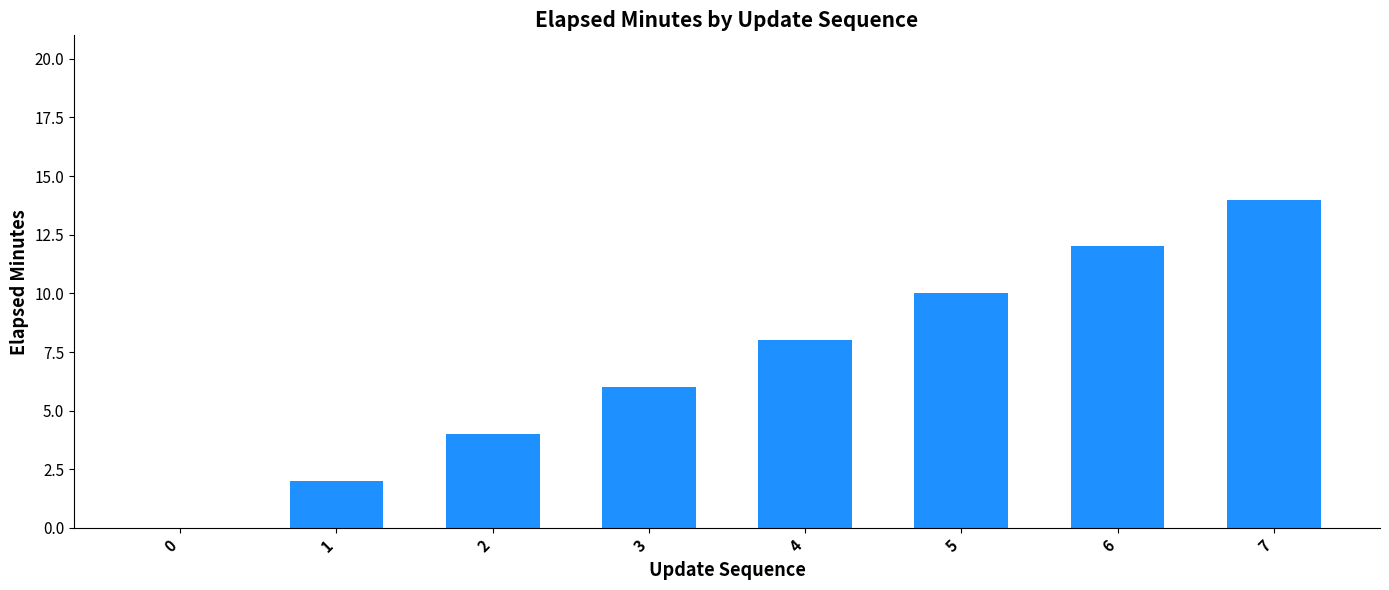

Approximately how many times larger is the value at 7 compared to 3?

2.3